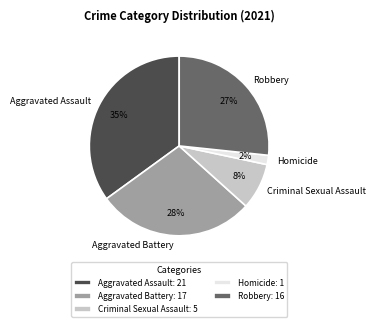

The Aggravated Battery slice represents 28% of the pie. True or false?

True